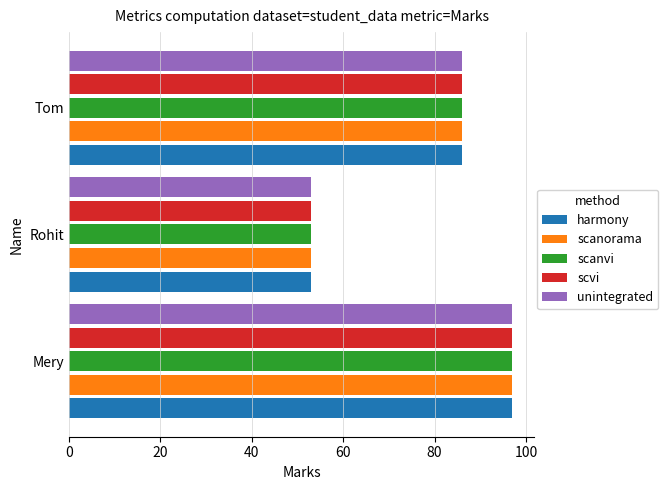

How many data points in harmony are less than 86?

1